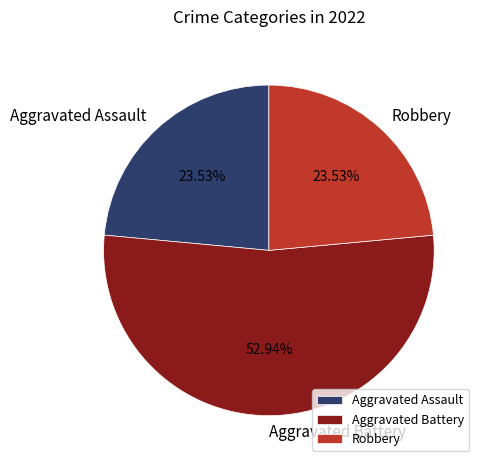

Which category accounts for the majority?

Aggravated Battery